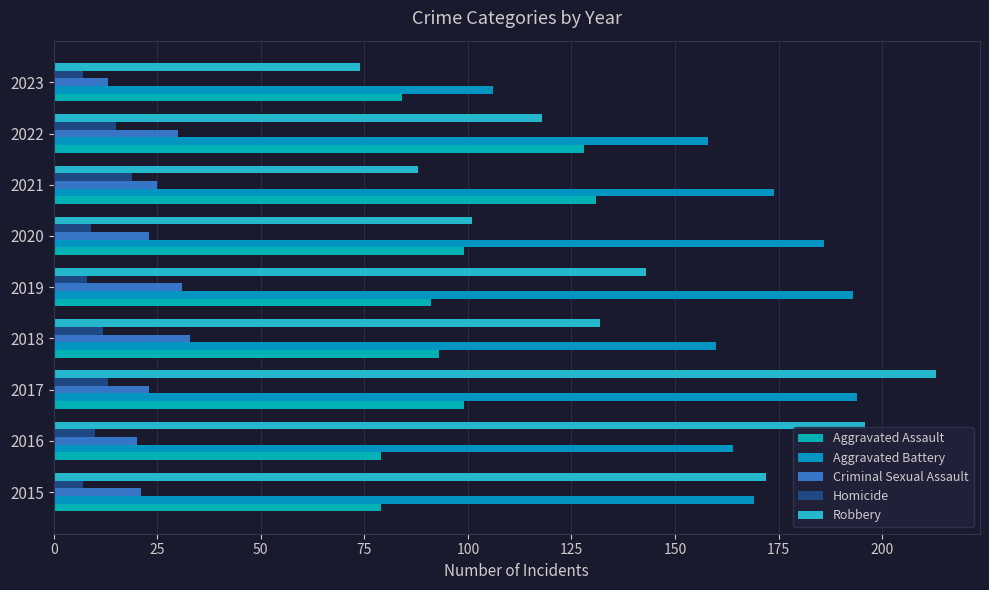

How many series are shown in this chart?

5